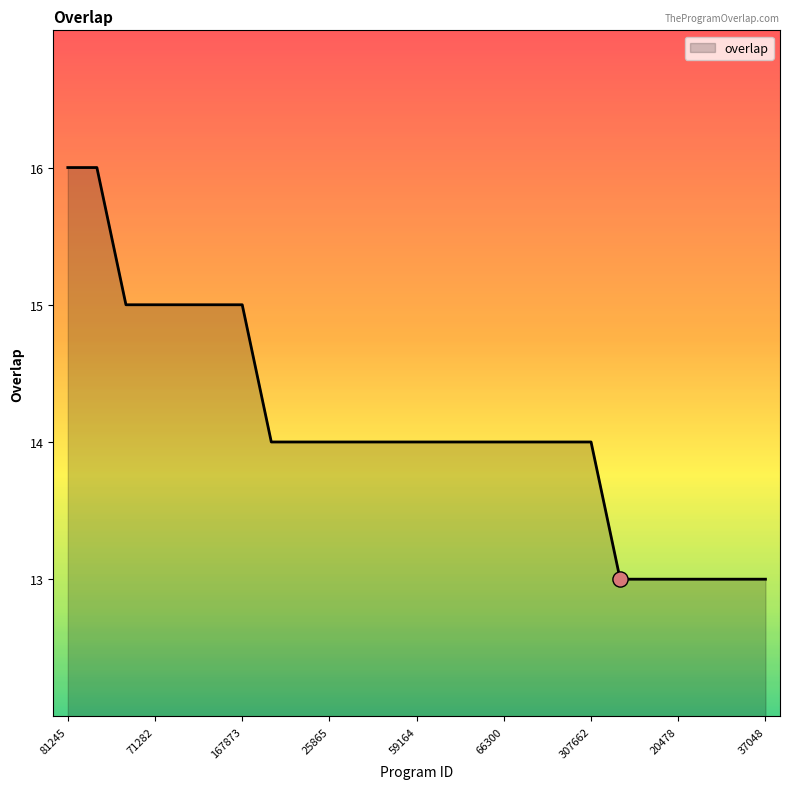

What is the maximum value shown in the chart?

16